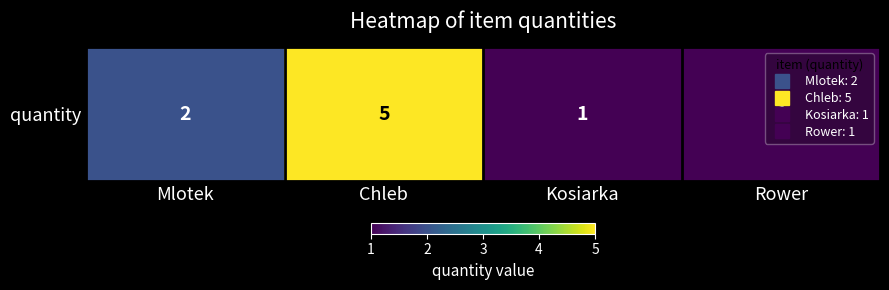

What is the maximum value shown in the chart?

5